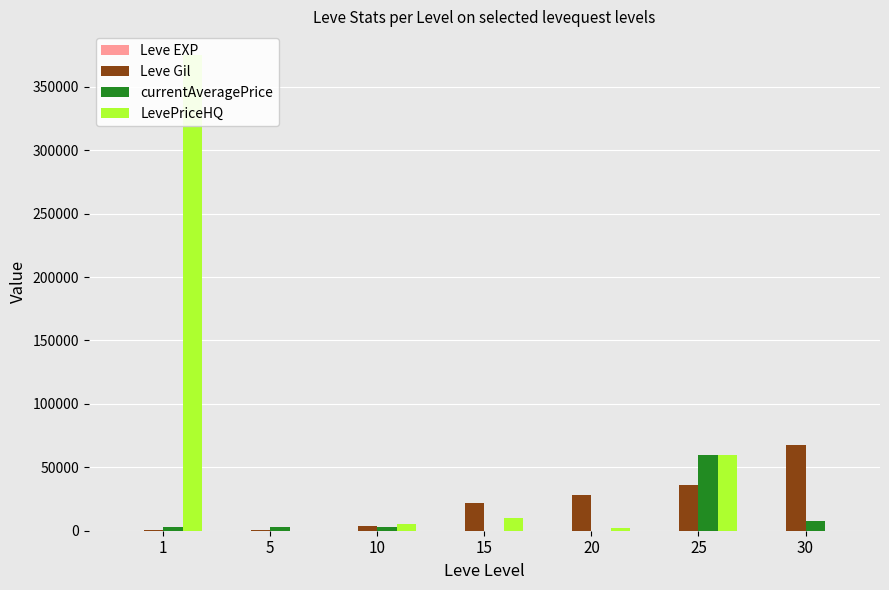

What is the total value across all series at 5?

3531